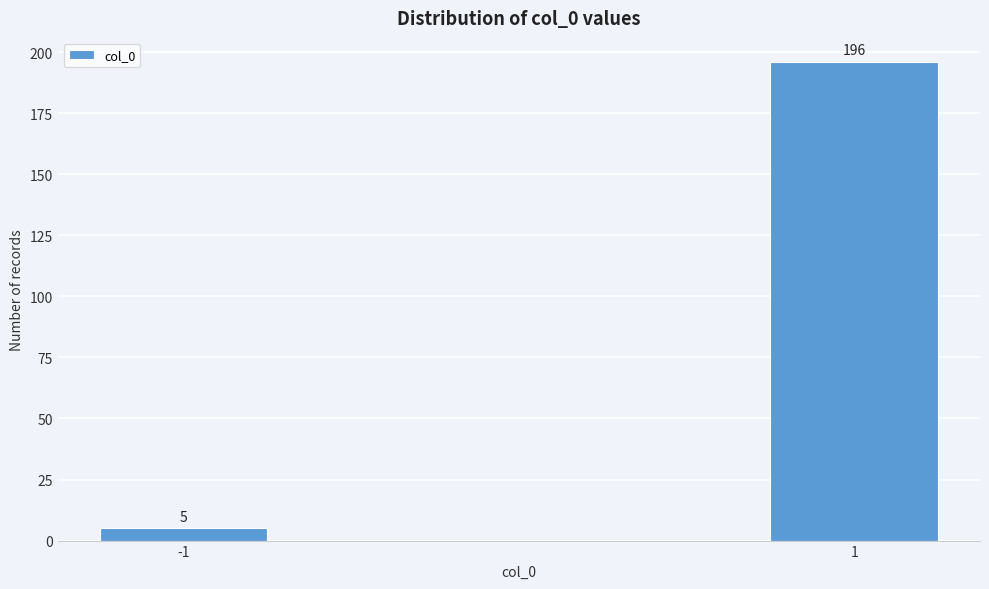

Reading right to left, extract all data points from this chart.

1=196	-1=5